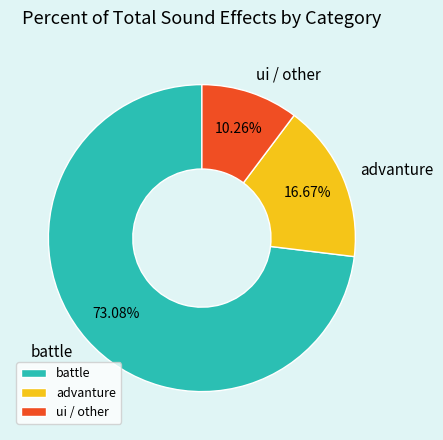

How many segments does this pie chart have?

3